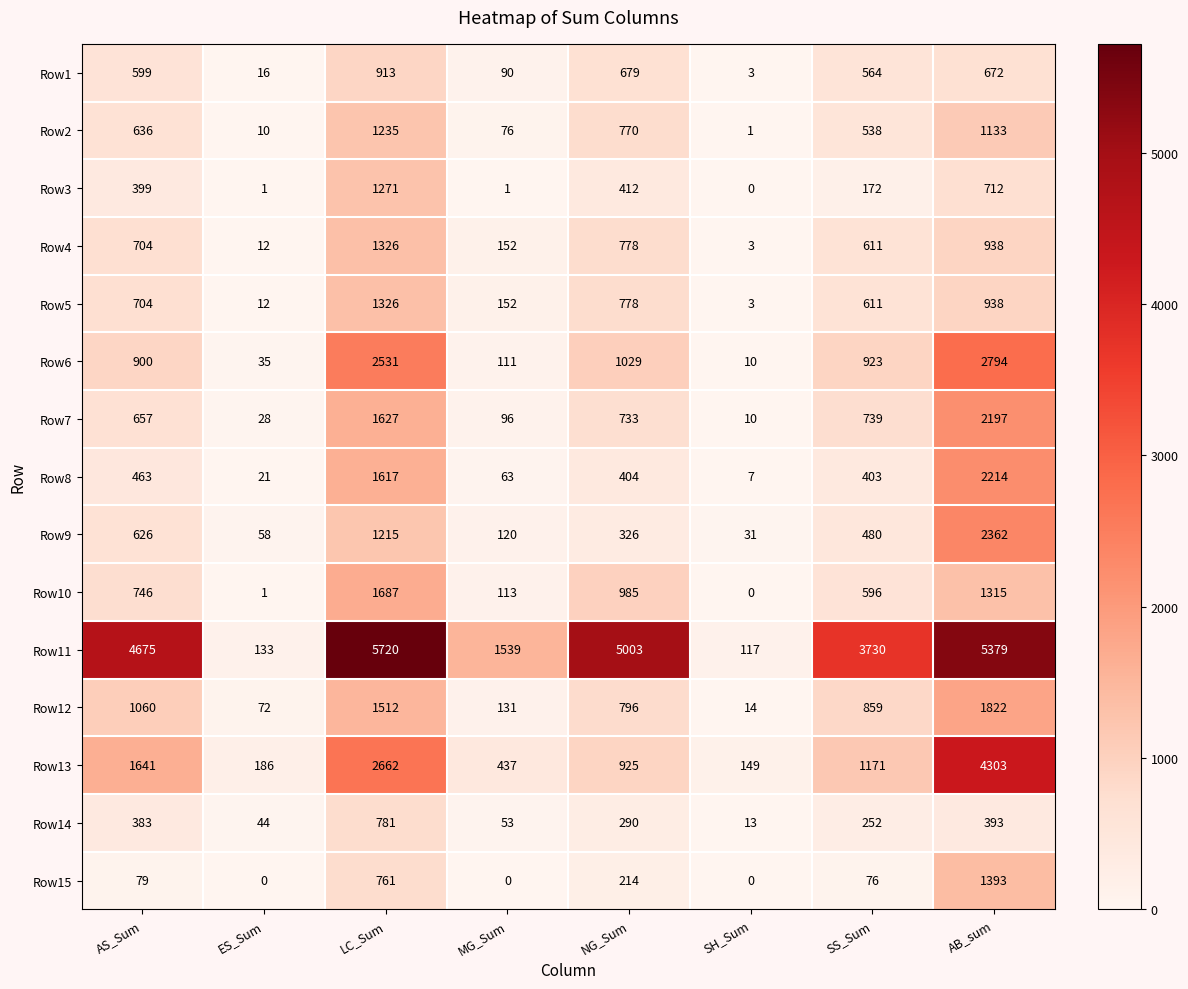

The value of Row3 at SS_Sum is 233. True or false?

False